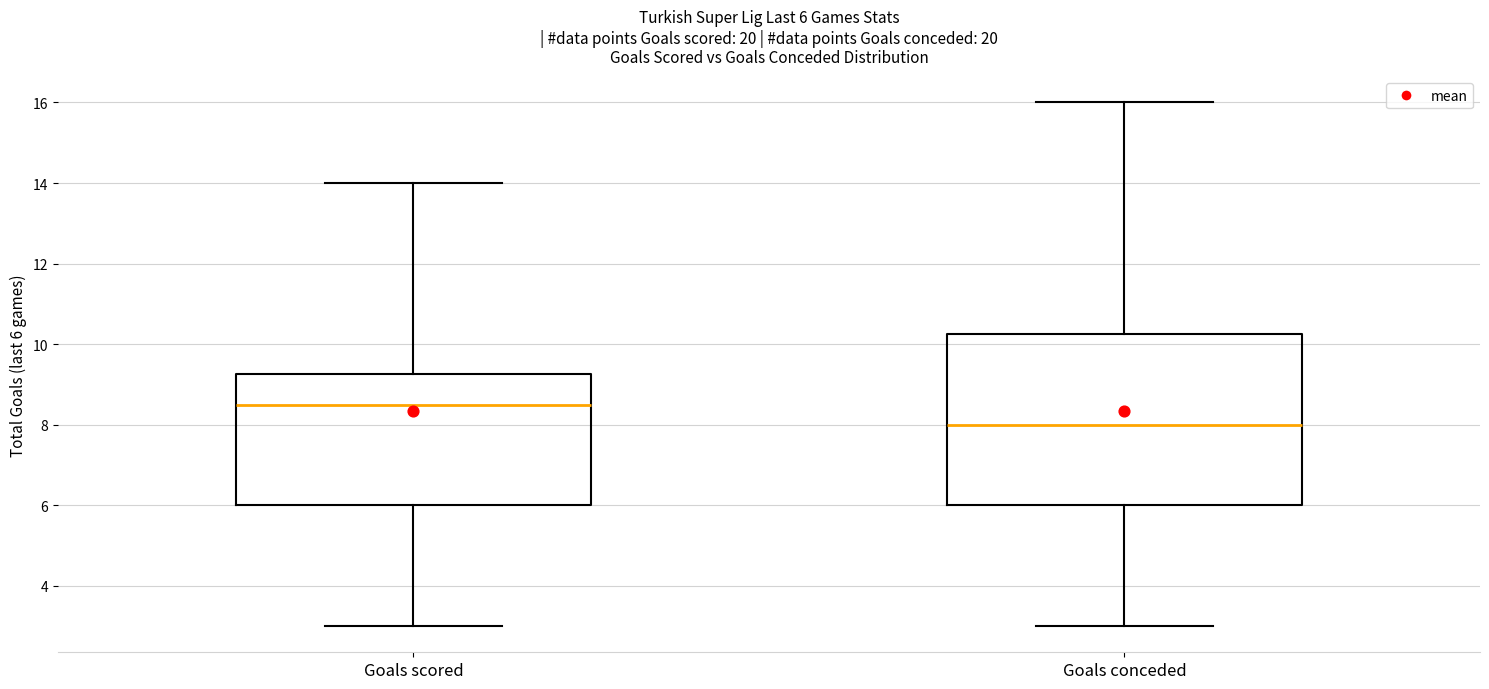

Which box's median line is the lowest?

Goals conceded